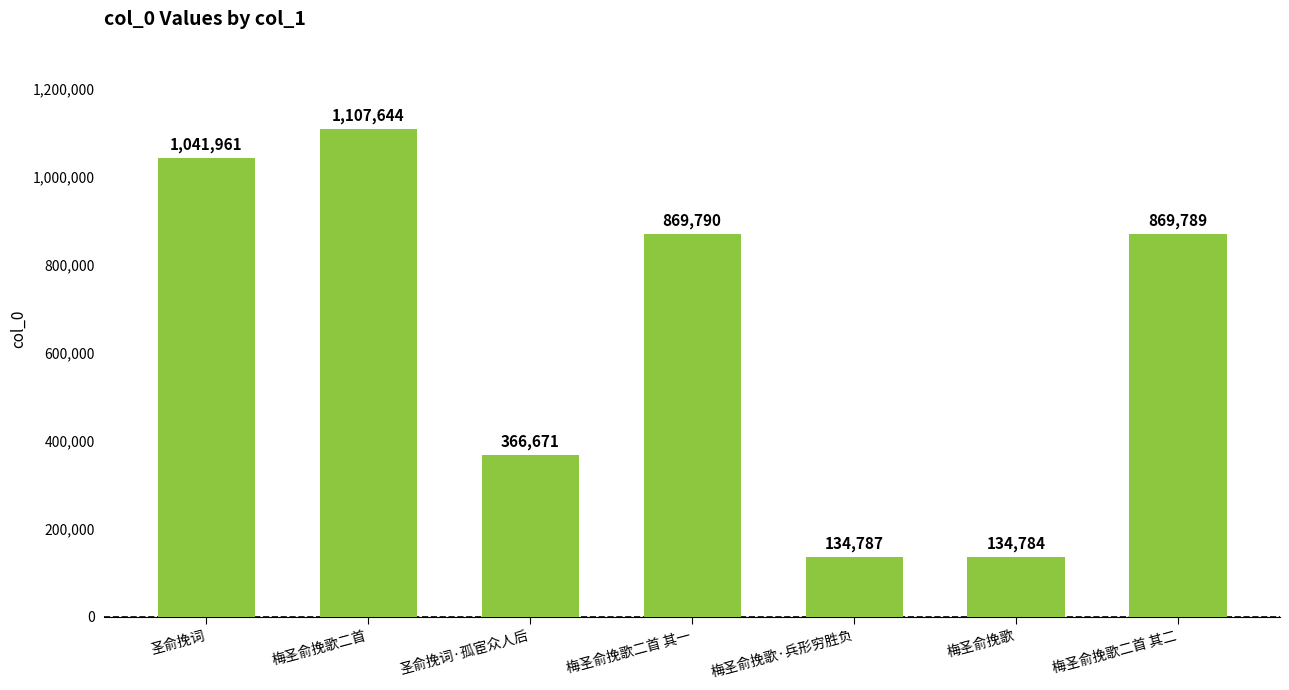

Rank the categories by value from lowest to highest.

梅圣俞挽歌, 梅圣俞挽歌·兵形穷胜负, 圣俞挽词·孤宦众人后, 梅圣俞挽歌二首 其二, 梅圣俞挽歌二首 其一, 圣俞挽词, 梅圣俞挽歌二首